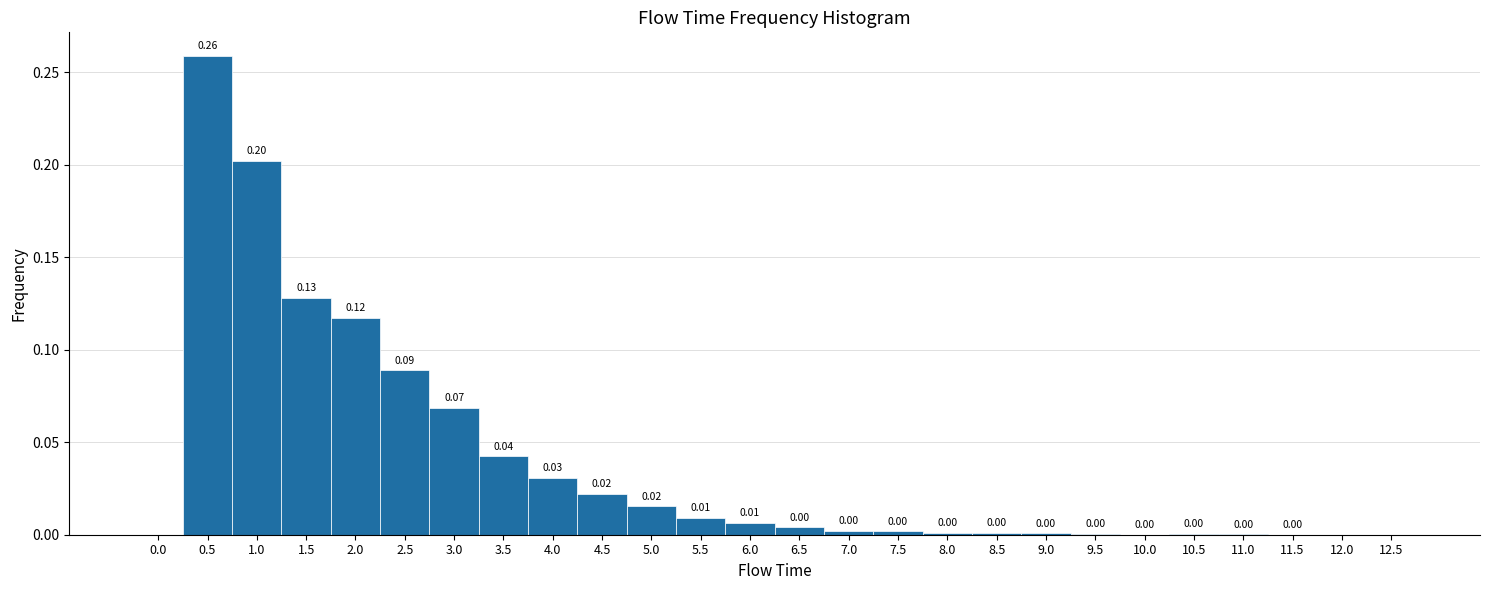

Over which range of the x-axis is the bar tallest?

0.25 to 0.75